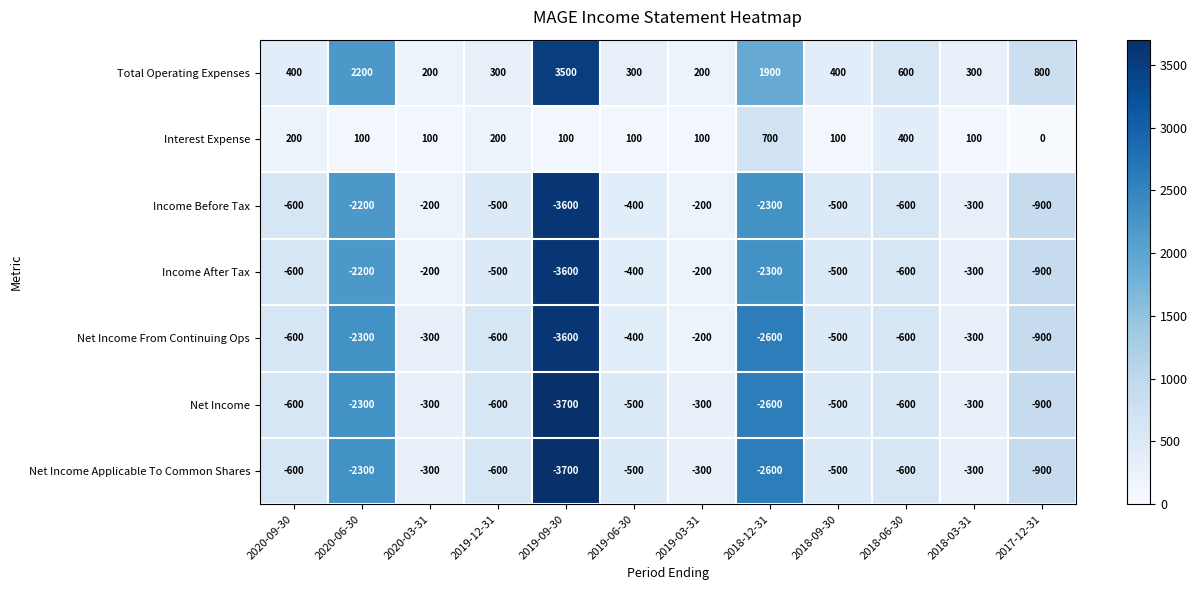

What is the spread (max minus min) of values at 2018-06-30?

1200